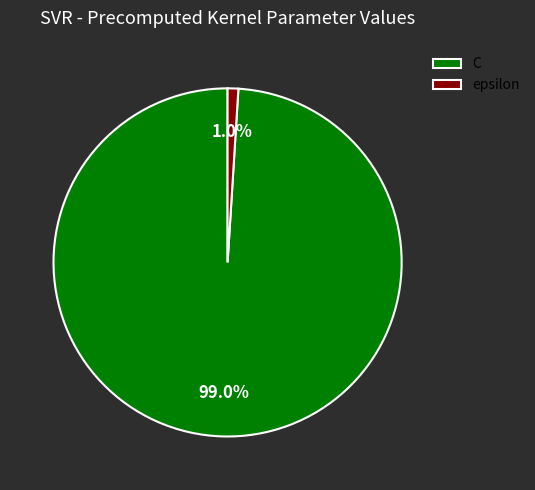

What is the largest slice in the pie chart?

C